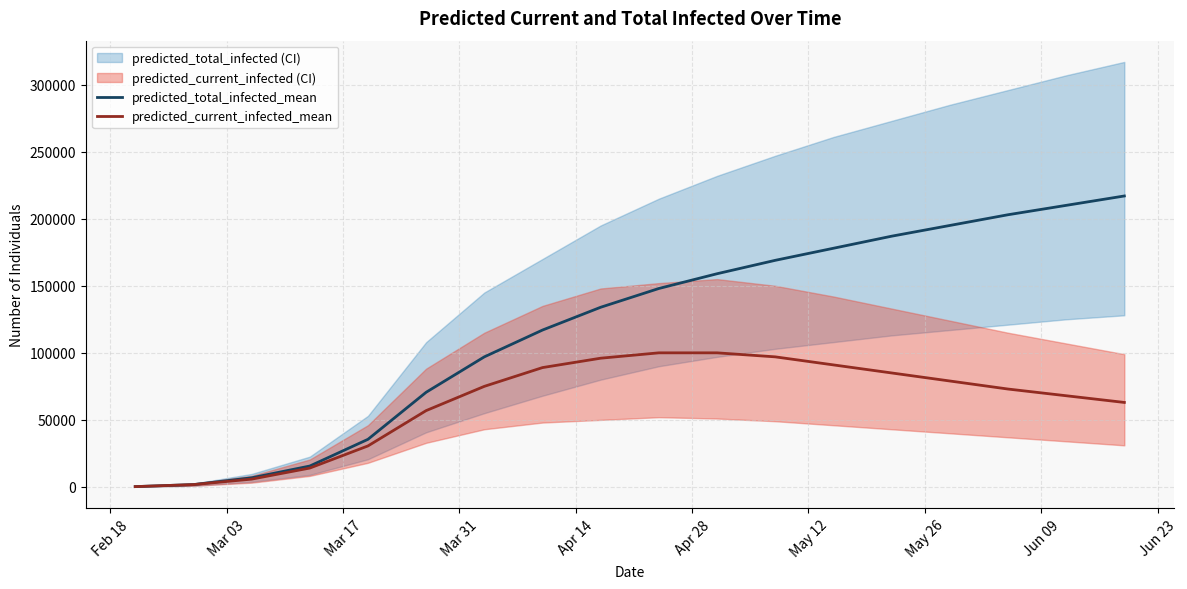

What is the minimum value for predicted_current_infected_mean?

216